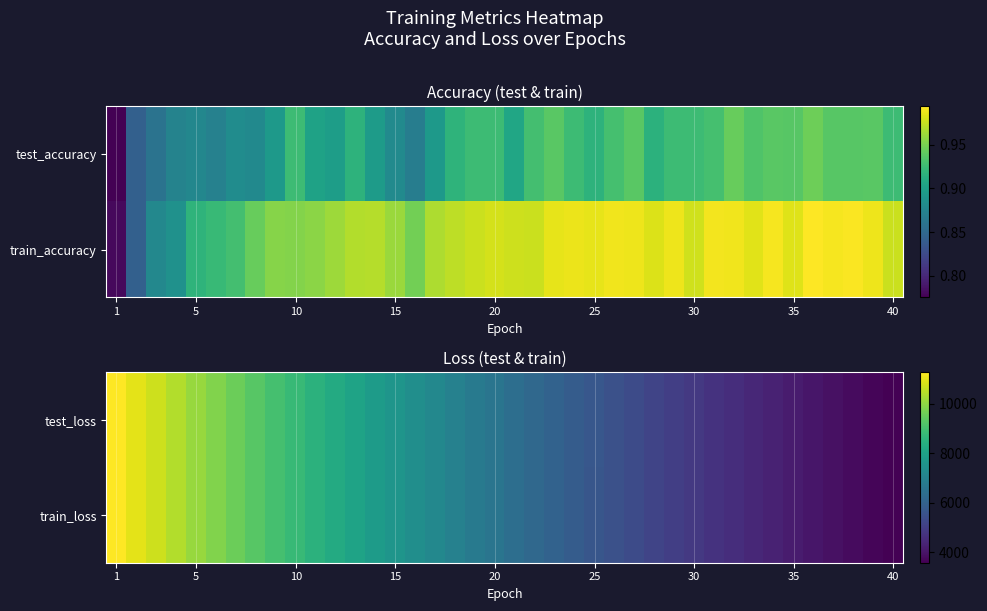

The train_loss series shows 4858.4 at 30. True or false?

True